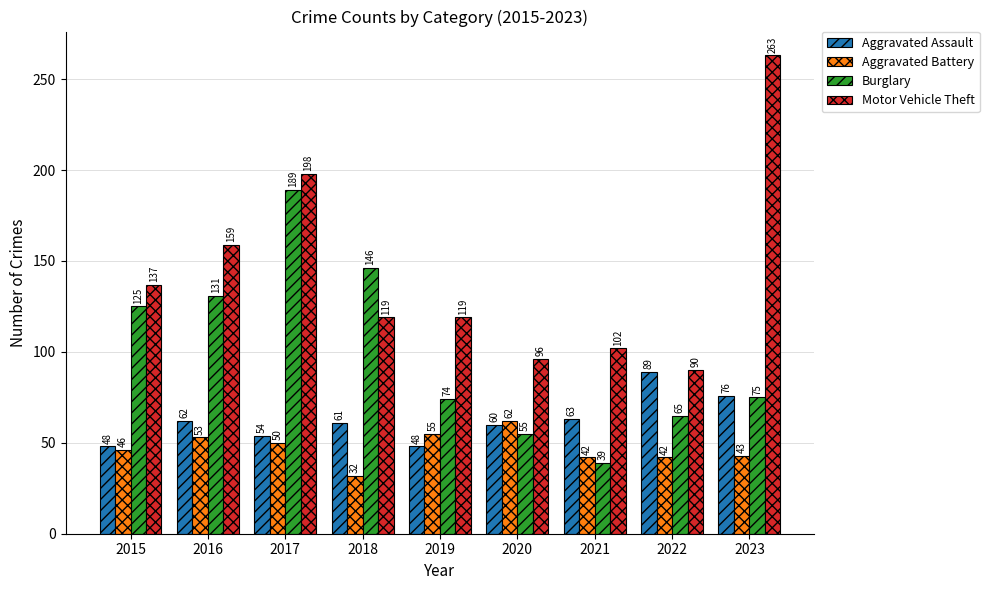

What is the value of the Motor Vehicle Theft bar at the 6th from the left?

96